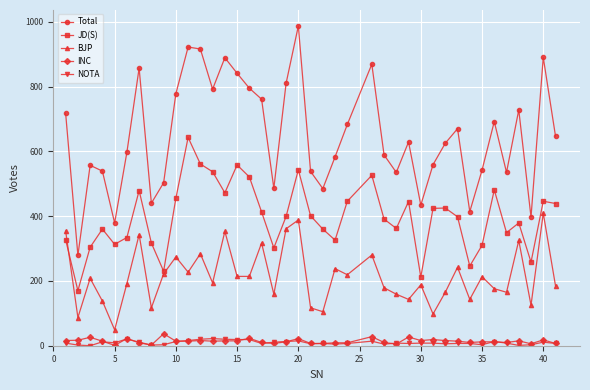

What is the maximum value for INC?

37